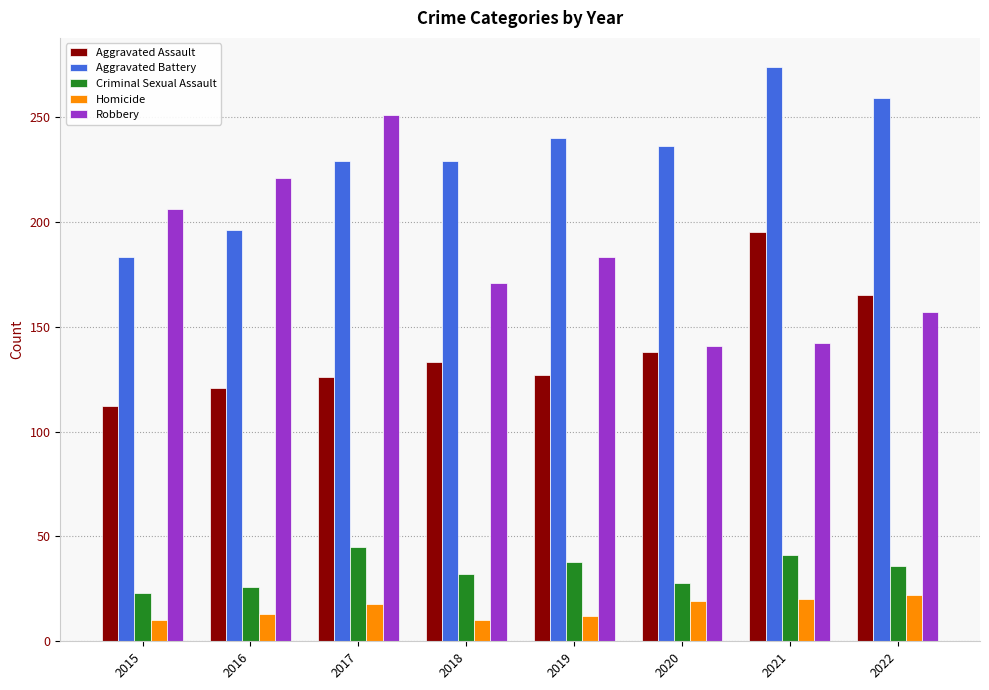

Which category has the highest value in the Robbery series?

2017